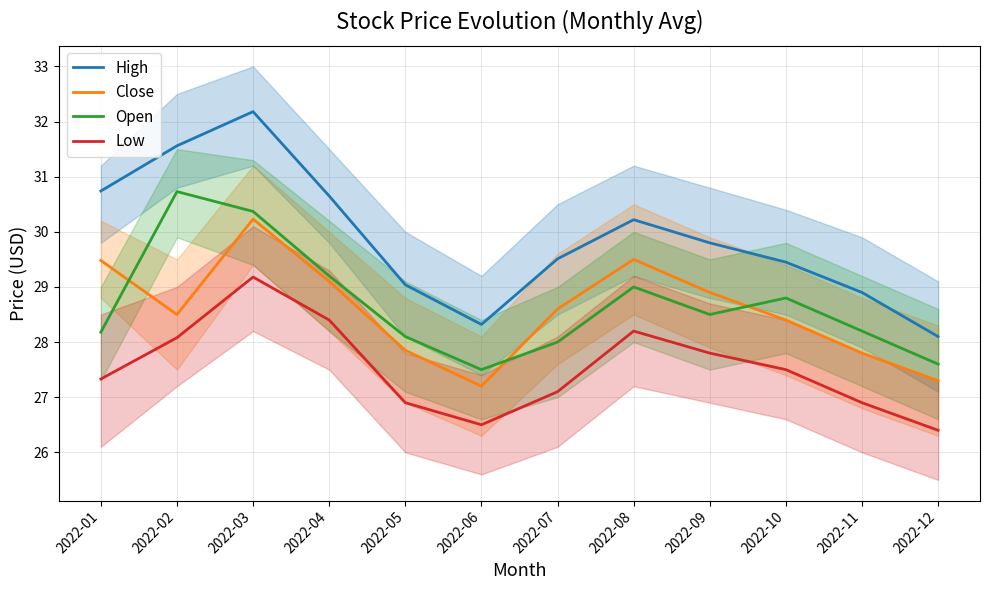

What is the difference between the second highest and second lowest values in the Low series?

1.9